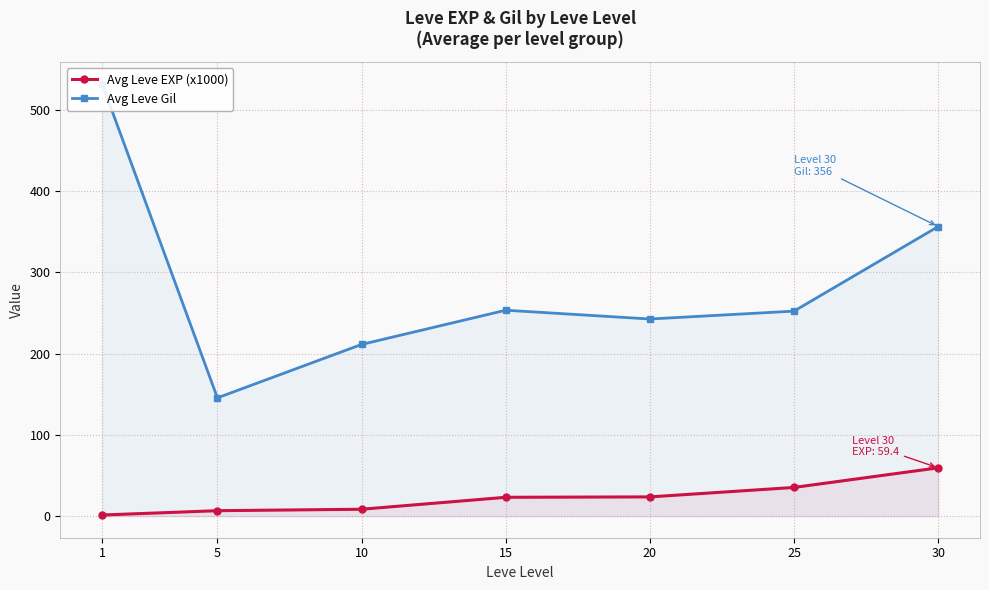

What is the approximate value of Avg Leve Gil at 1?

532.0